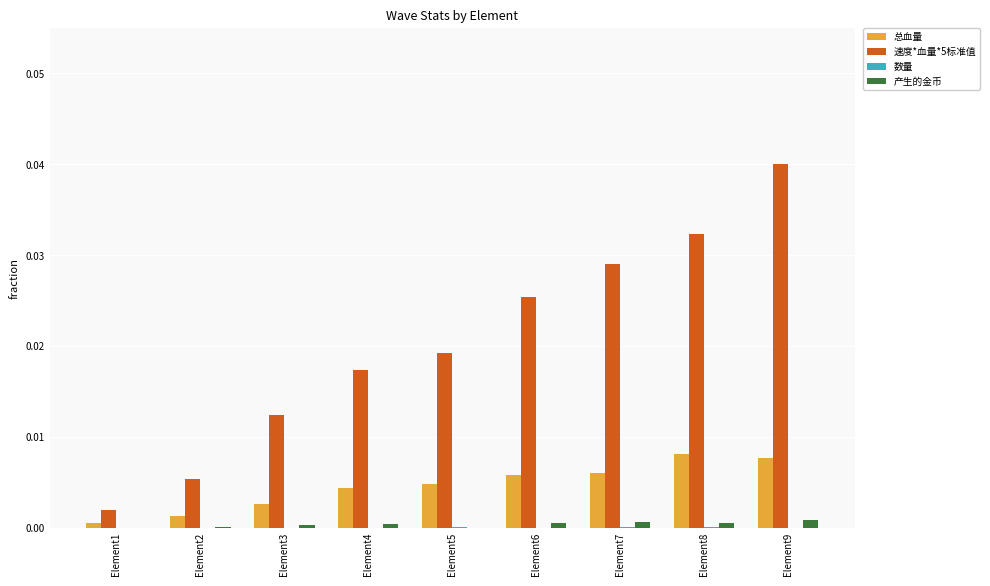

At which category is the sum across all series the highest?

Element9